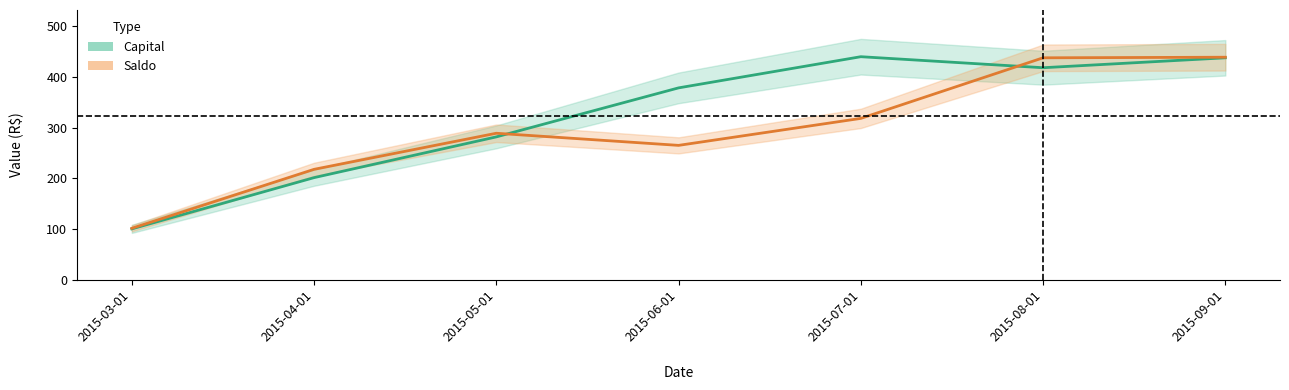

Which series ends up on top after the final intersection of Saldo and Capital?

Saldo